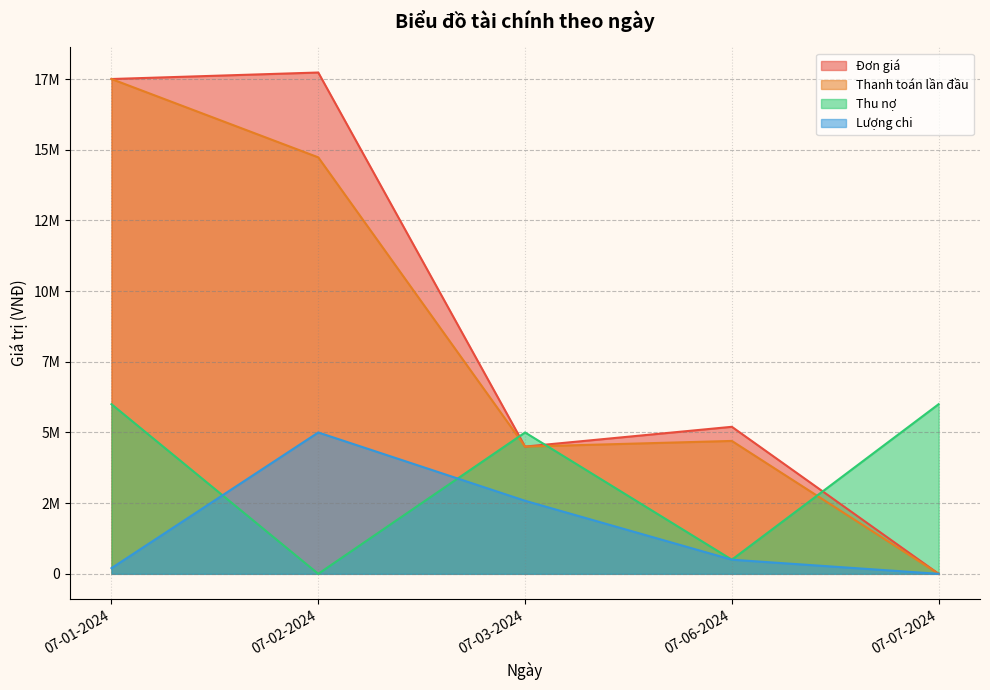

Reading right to left, extract all data points from this chart.

Đơn giá: 07-07-2024=0	07-06-2024=5200000	07-03-2024=4500000	07-02-2024=17730000	07-01-2024=17500000
Thanh toán lần đầu: 07-07-2024=0	07-06-2024=4700000	07-03-2024=4500000	07-02-2024=14730000	07-01-2024=17500000
Thu nợ: 07-07-2024=6000000	07-06-2024=500000	07-03-2024=5000000	07-02-2024=0	07-01-2024=6000000
Lượng chi: 07-07-2024=0	07-06-2024=500000	07-03-2024=2584000	07-02-2024=5000000	07-01-2024=200000